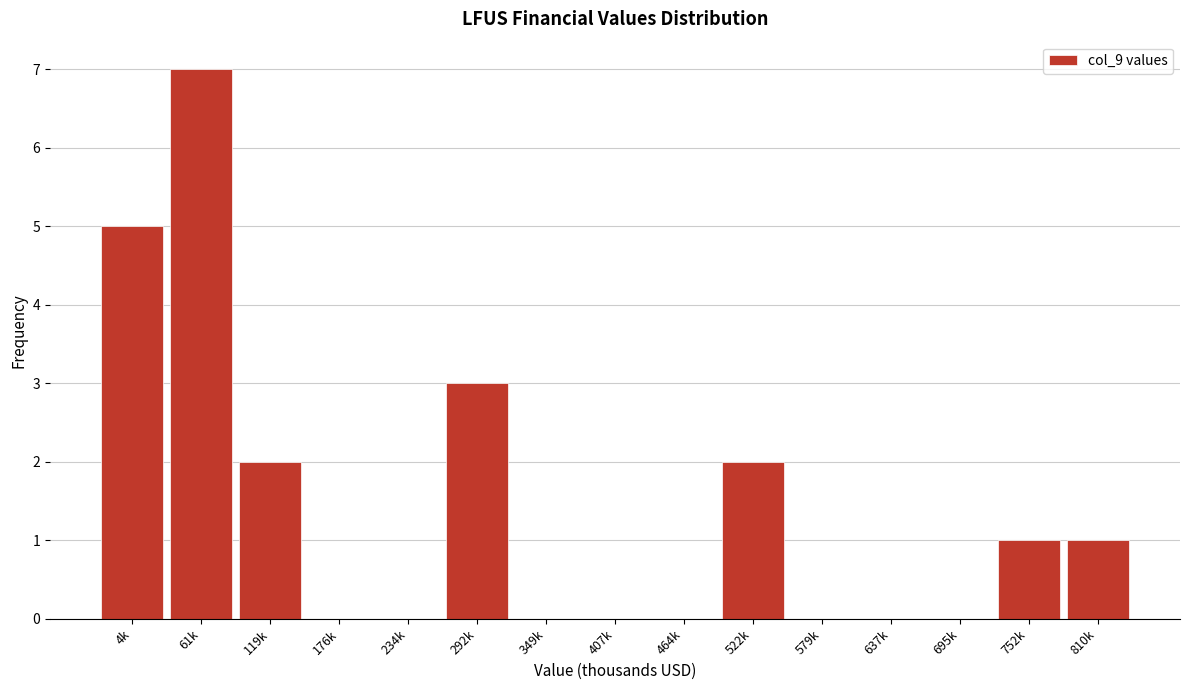

Reading left to right, list all the values displayed in this chart.

4k=5	61k=7	119k=2	176k=0	234k=0	292k=3	349k=0	407k=0	464k=0	522k=2	579k=0	637k=0	695k=0	752k=1	810k=1